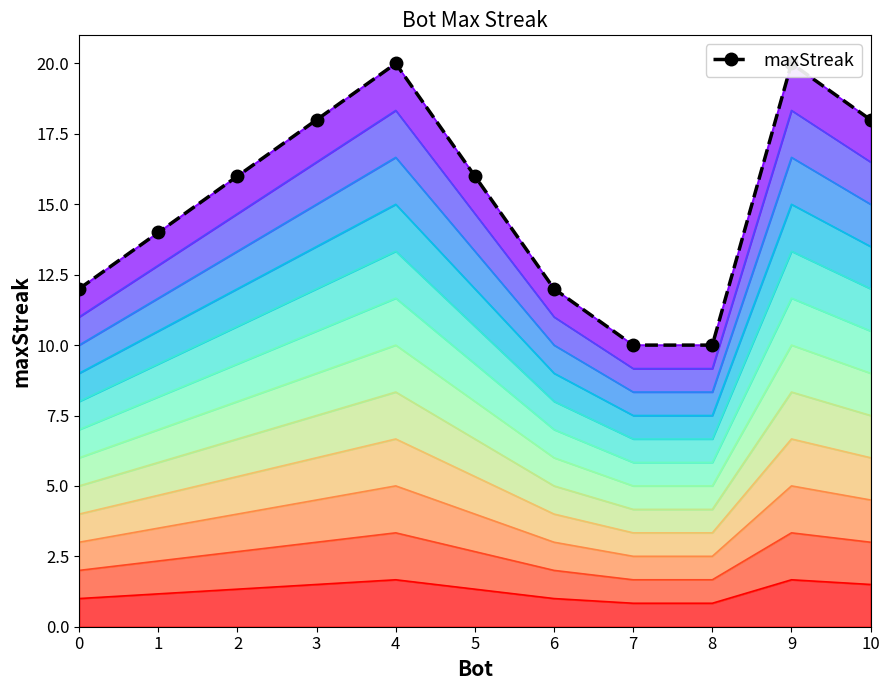

True or false: there are more than 1 points higher than both neighbors.

True